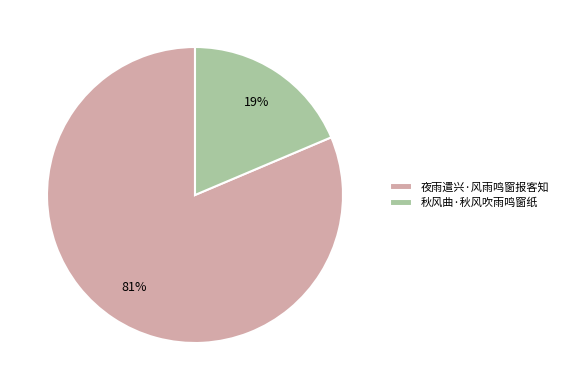

Which category has the biggest portion of the pie?

夜雨遣兴·风雨鸣窗报客知